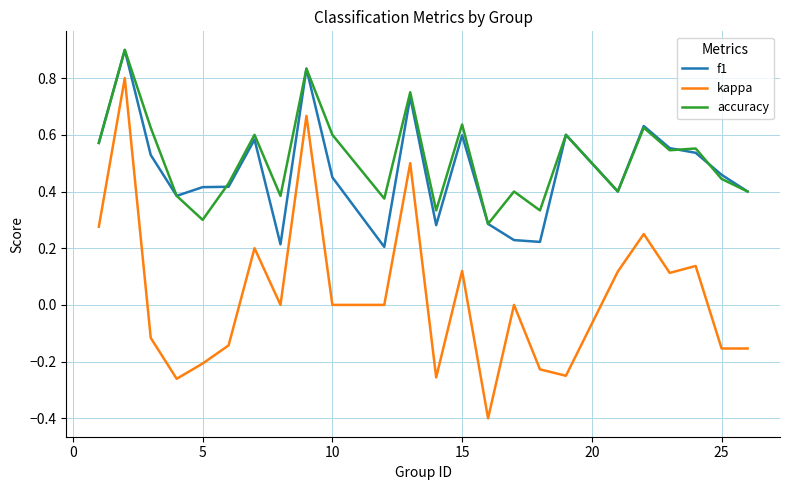

Which series has the widest spread of values?

kappa